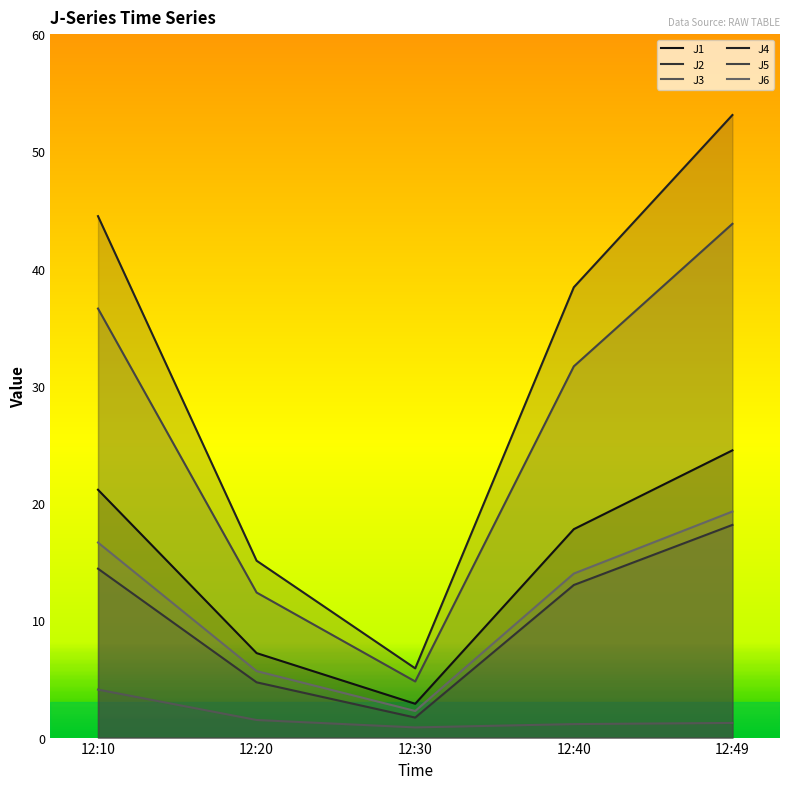

True or false: J3 has more than 0 points higher than both neighbors.

False